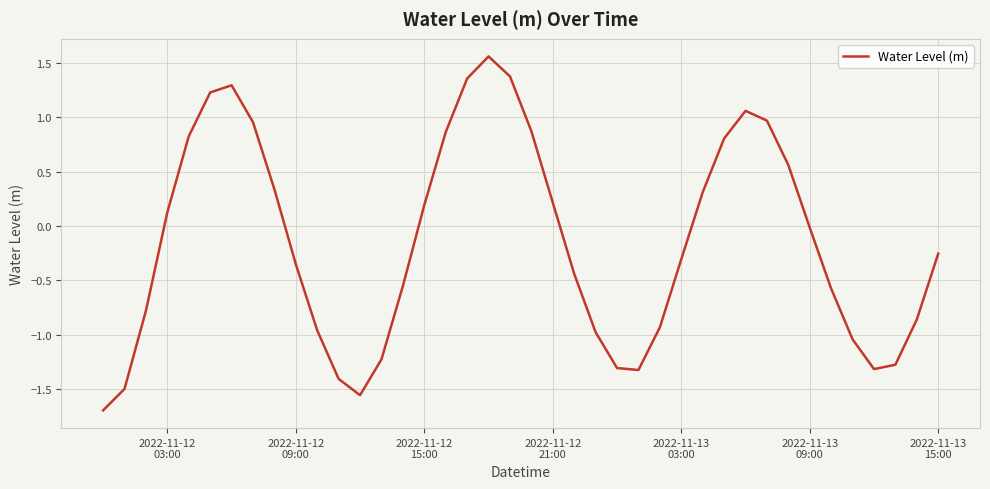

How many positive values are there?

18